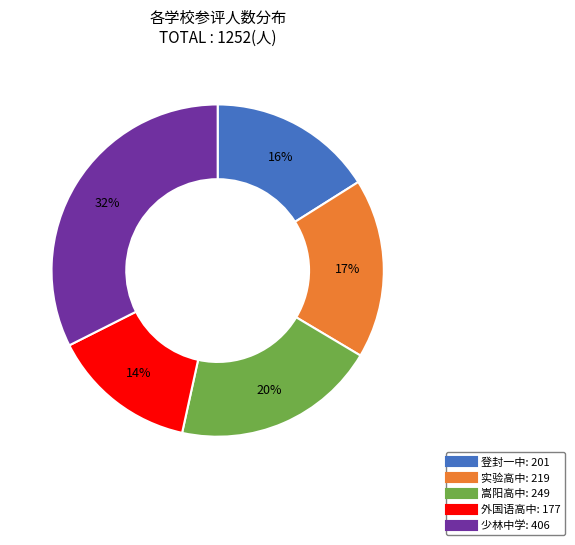

To the nearest percent, what is the difference between the largest and smallest slice percentages?

18%